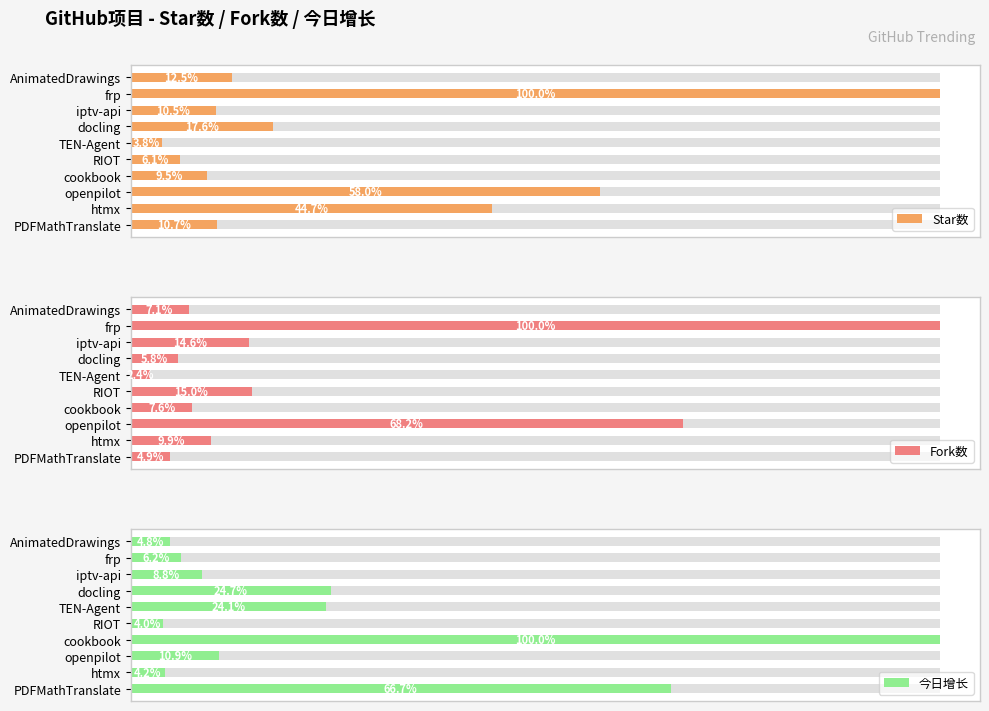

What are all the series names shown in the legend?

Star数, Fork数, 今日增长